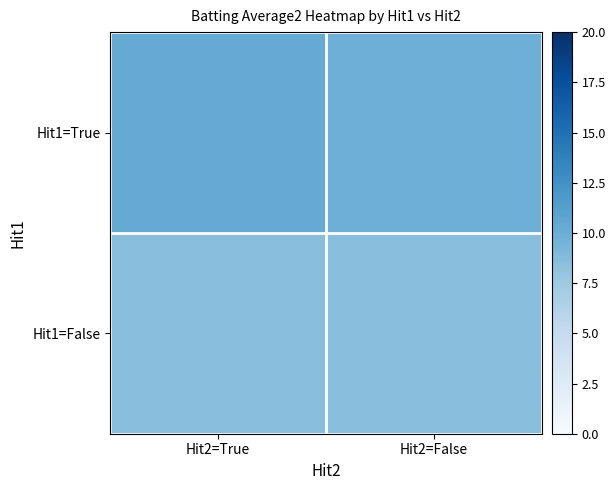

What is the total value across all series at Hit2=False?

18.4